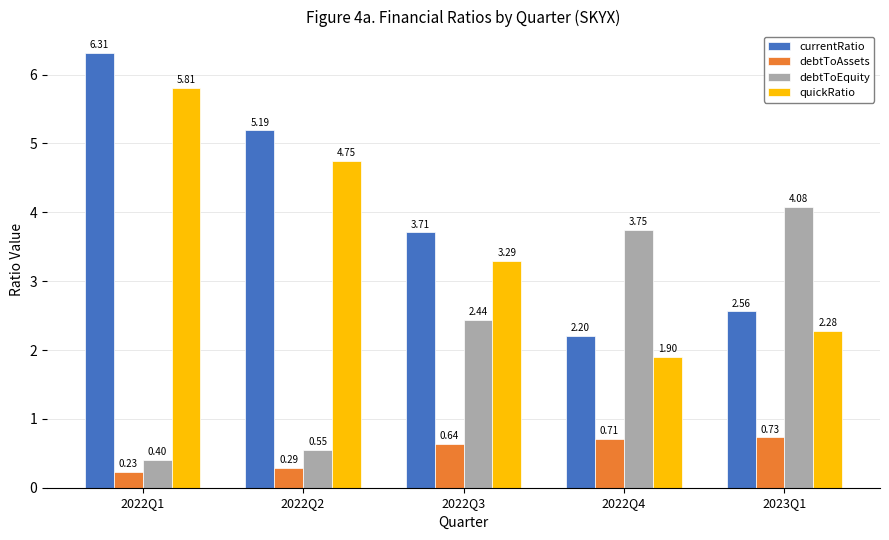

Rank the series at 2022Q2 from highest to lowest value.

currentRatio, quickRatio, debtToEquity, debtToAssets